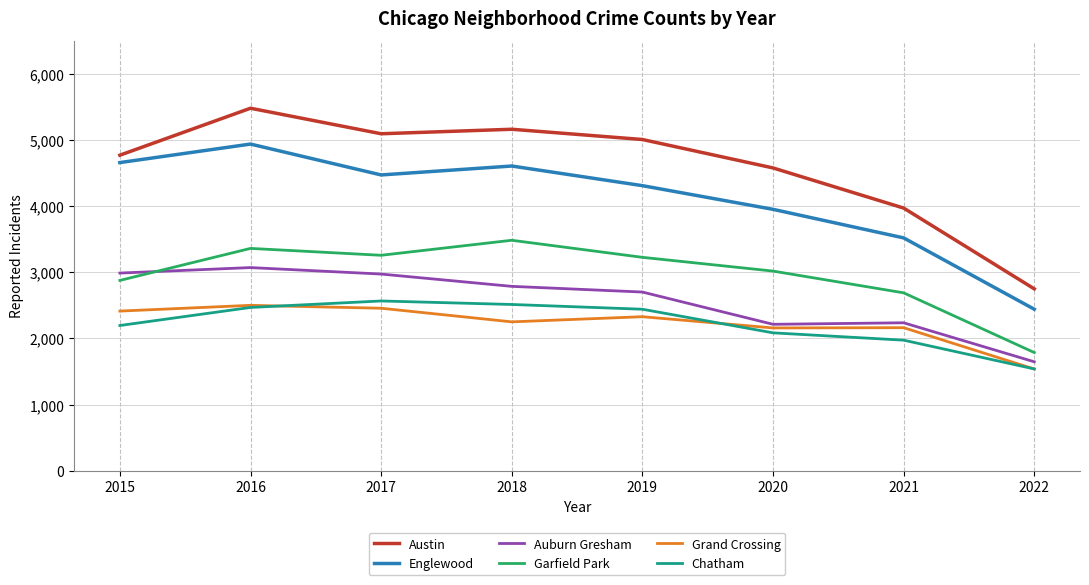

What is the approximate value of Austin at 2020, to the nearest 50?

4600